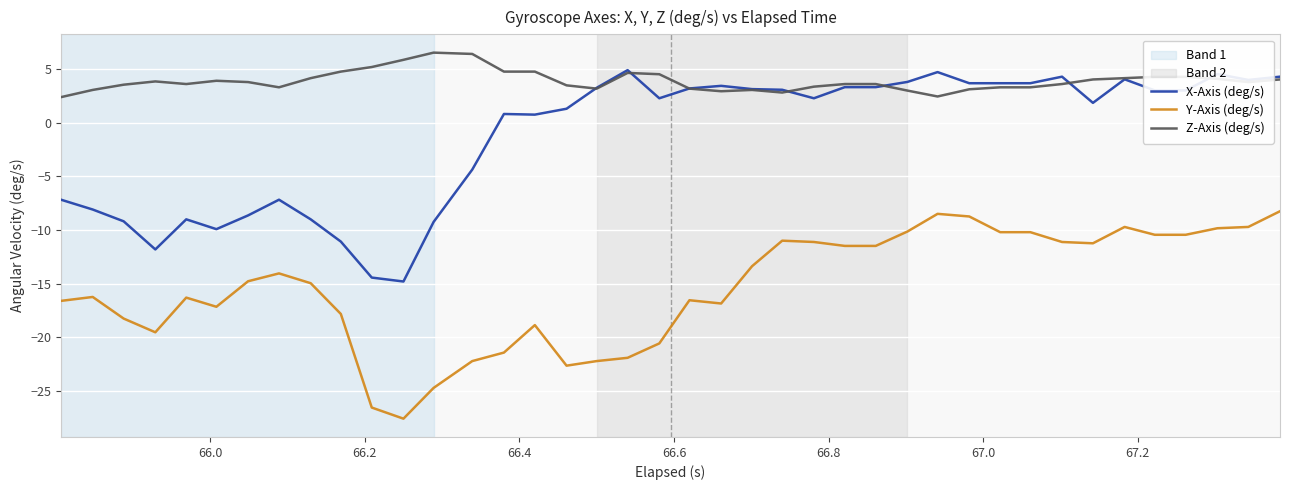

True or false: Z-Axis (deg/s) and Y-Axis (deg/s) intersect in this chart.

False